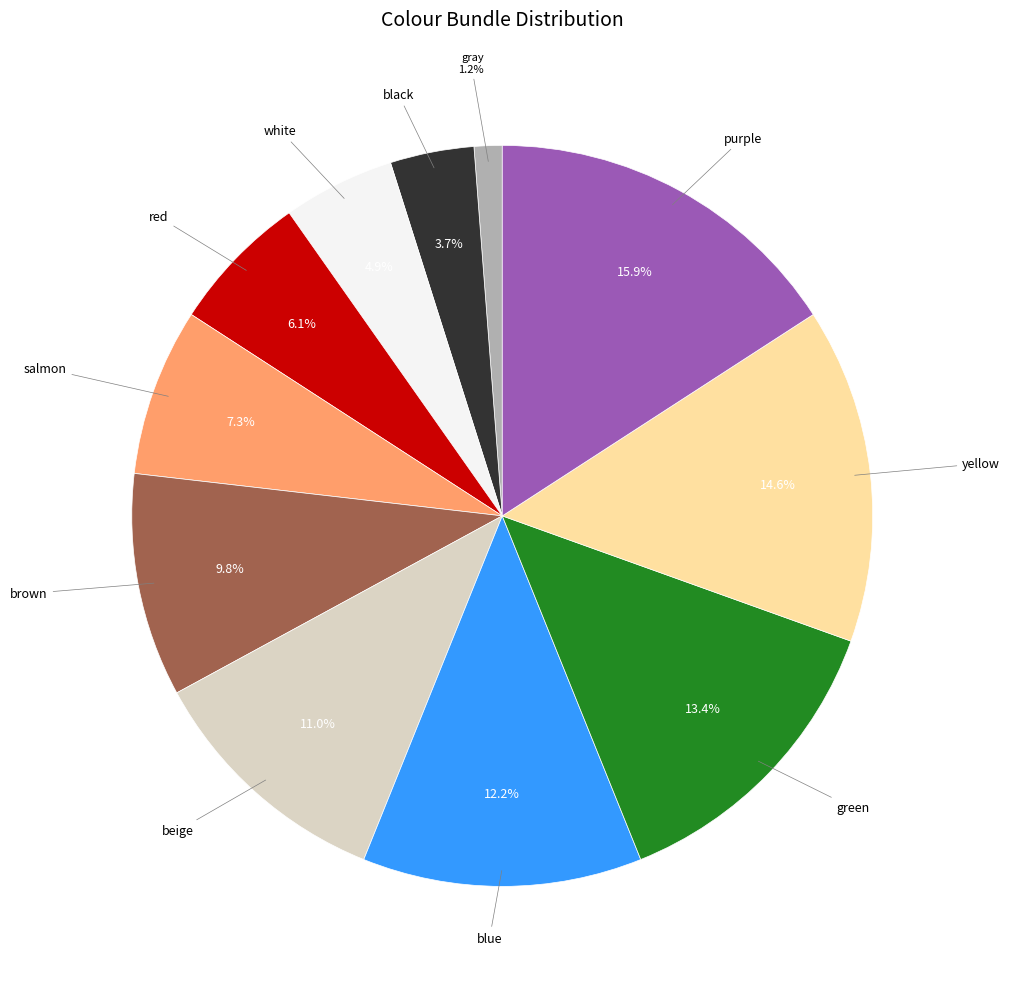

Is there a majority slice in this chart?

No